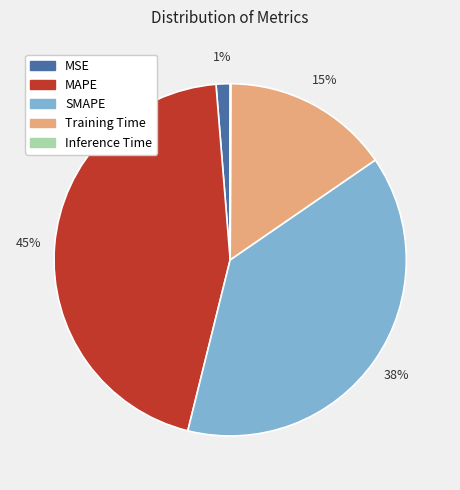

To the nearest percent, what percentage of the pie is MAPE?

45%